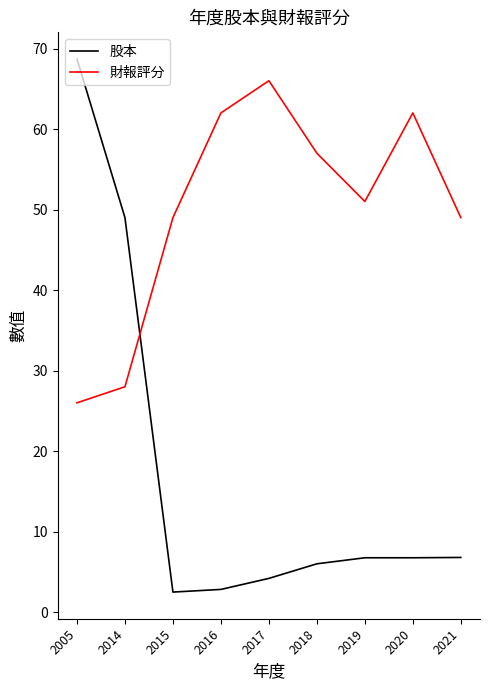

Between which two adjacent categories do 股本 and 財報評分 first intersect?

2014 and 2015